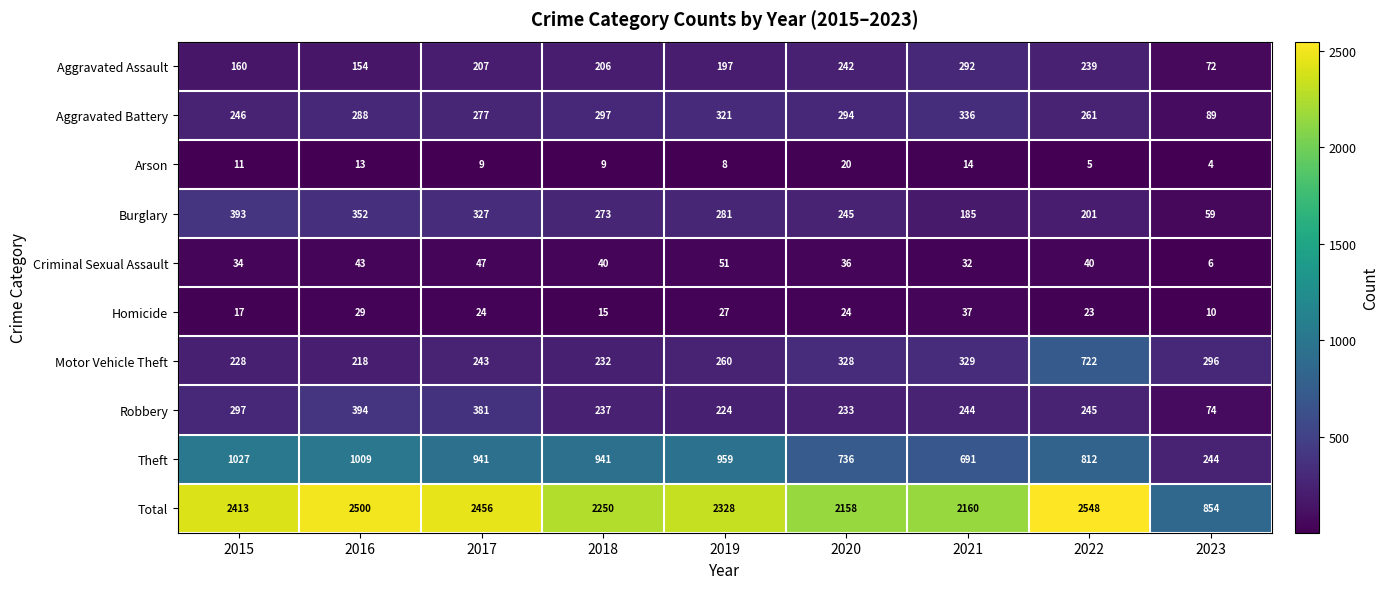

What is the difference between the maximum and minimum values in the Aggravated Assault series?

220